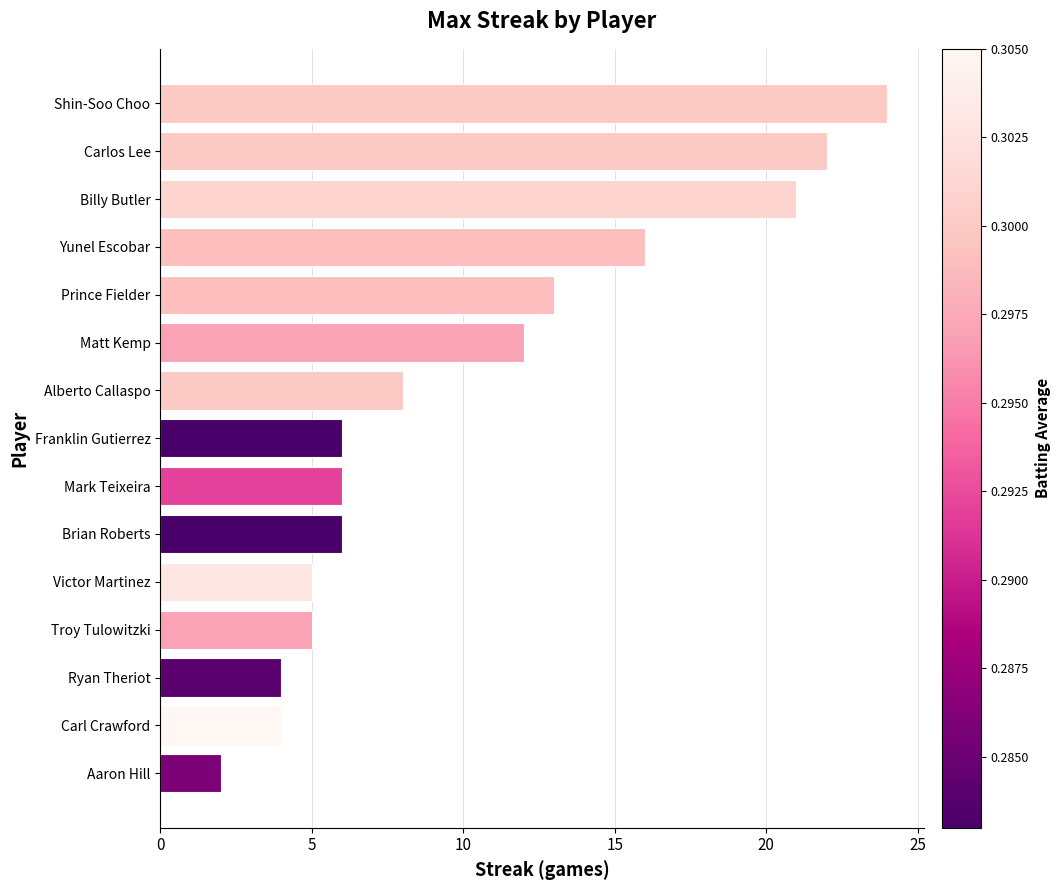

The value at Carlos Lee is 22. True or false?

True